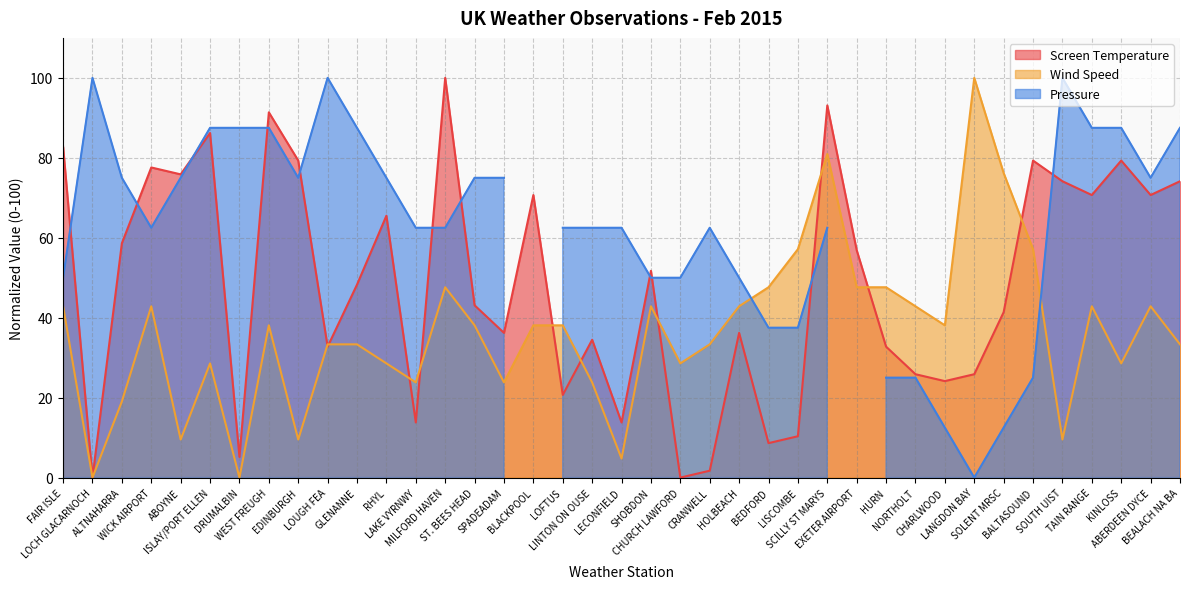

Between RHYL and ISLAY/PORT ELLEN, which is larger?

ISLAY/PORT ELLEN